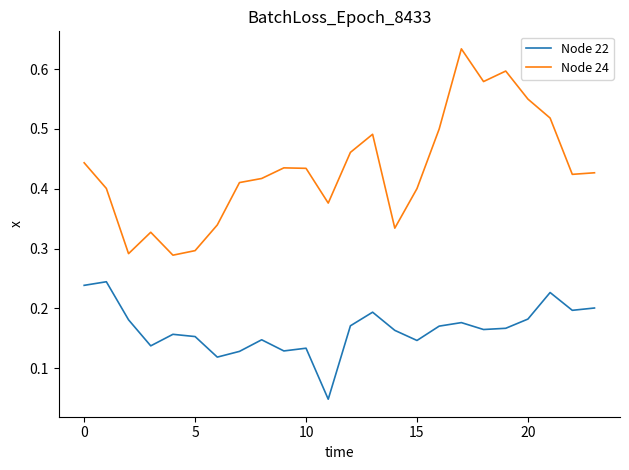

Which series has the largest total across all categories?

Node 24